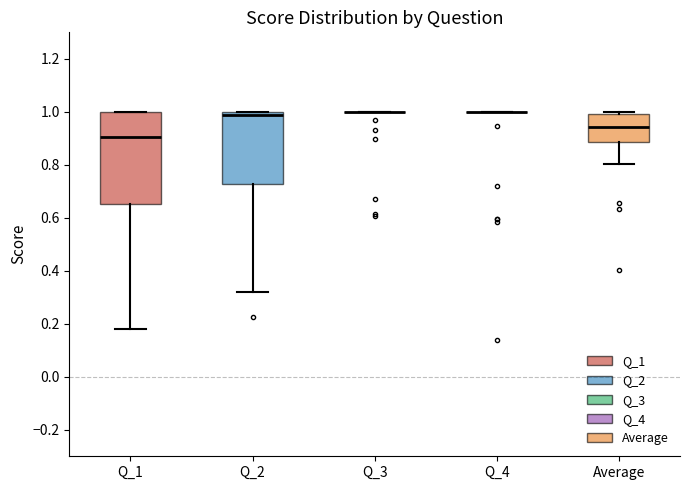

Where does the median line of the box for Q_2 sit on the y-axis? The values are not printed on the chart, so give them approximately, as read against the axis.

0.98